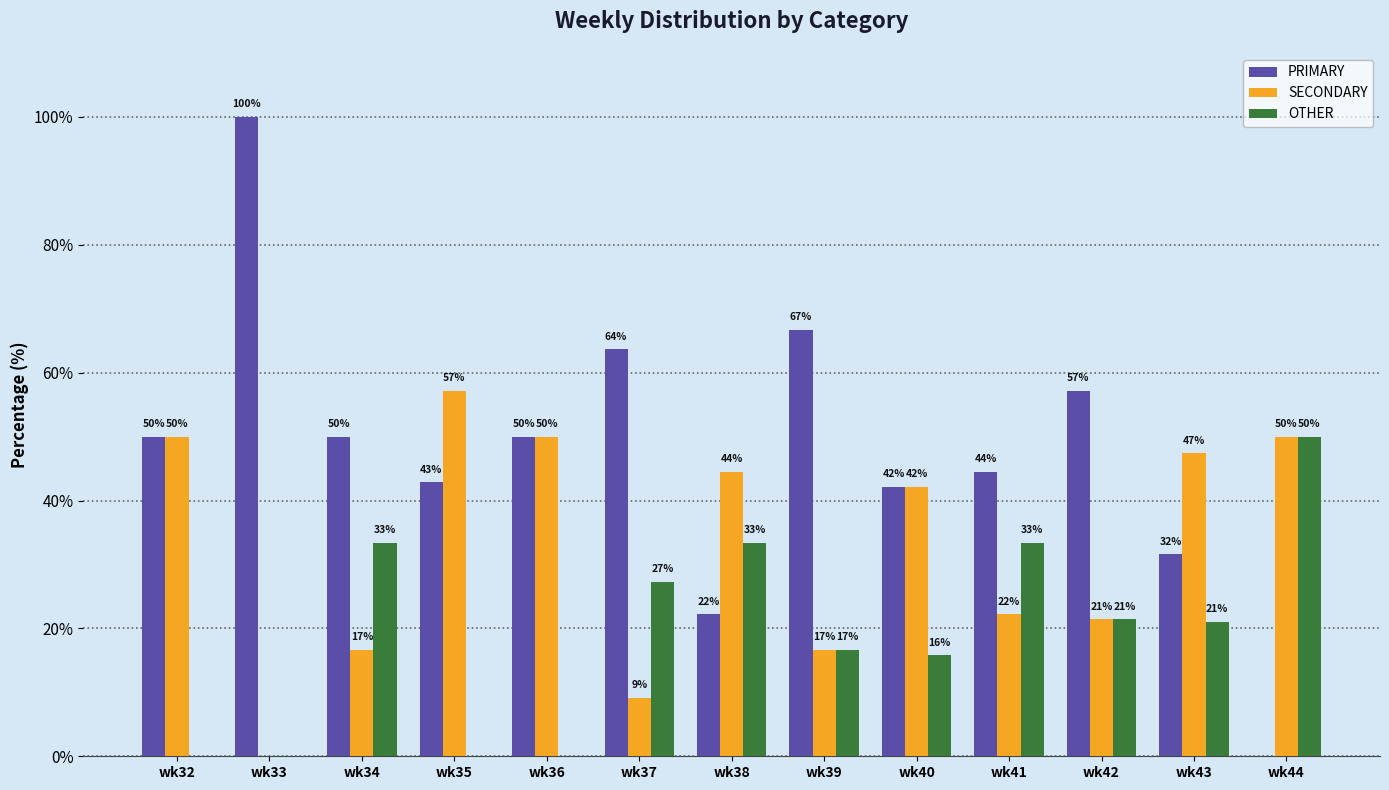

The value of SECONDARY at wk41 is 13.0. True or false?

False